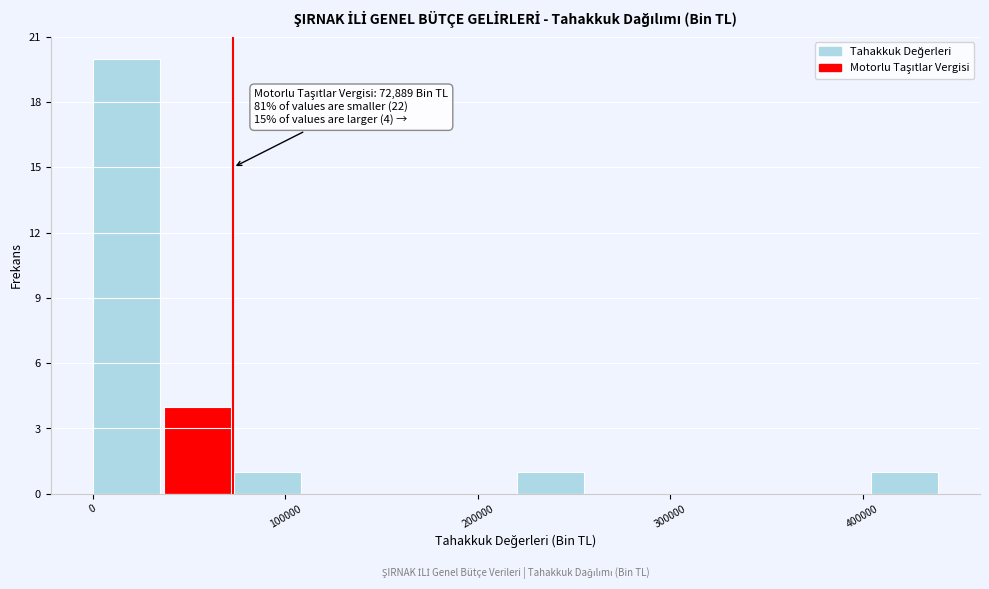

Read against the x-axis, roughly where is the centre of the tallest bar?

20000